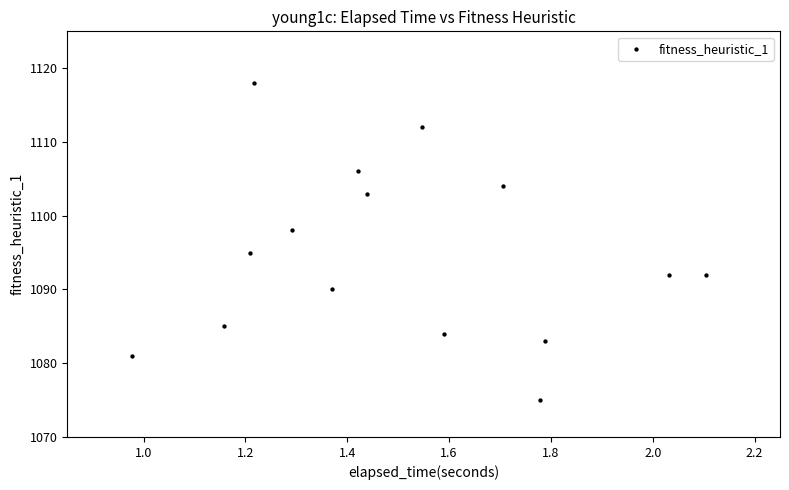

What Y value in the scatter plot is closest to 1096?

1095